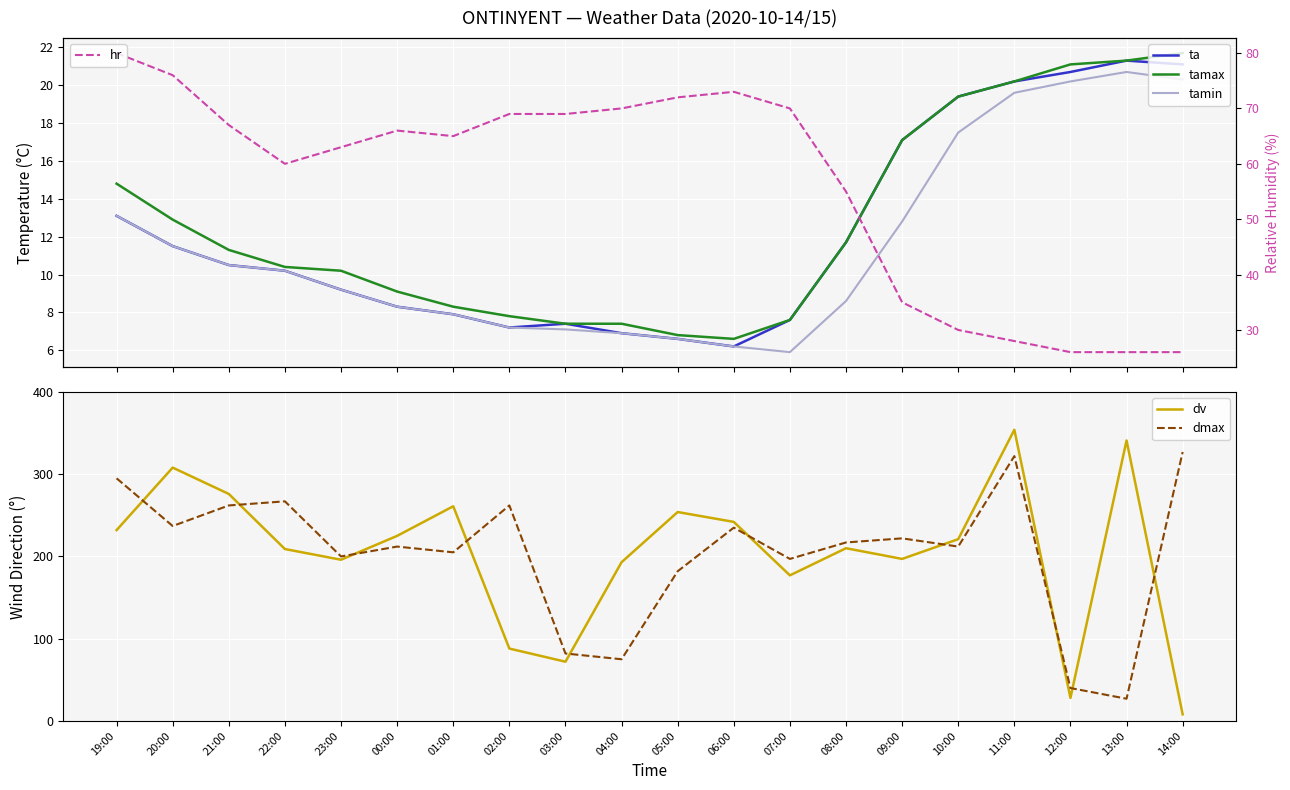

True or false: ta has a value of 6.6 at 05:00.

True